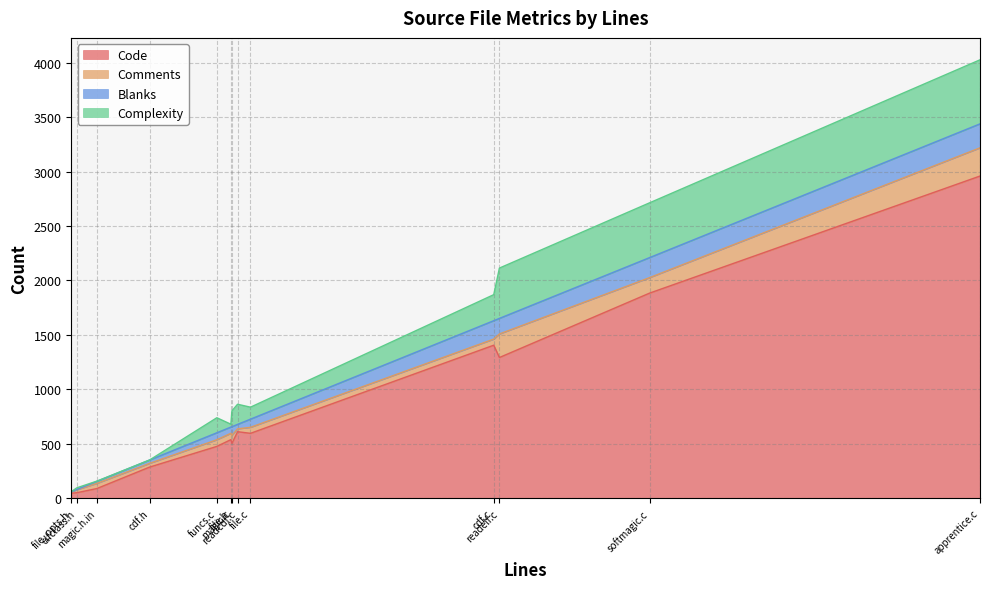

True or false: Comments and Code intersect in this chart.

False